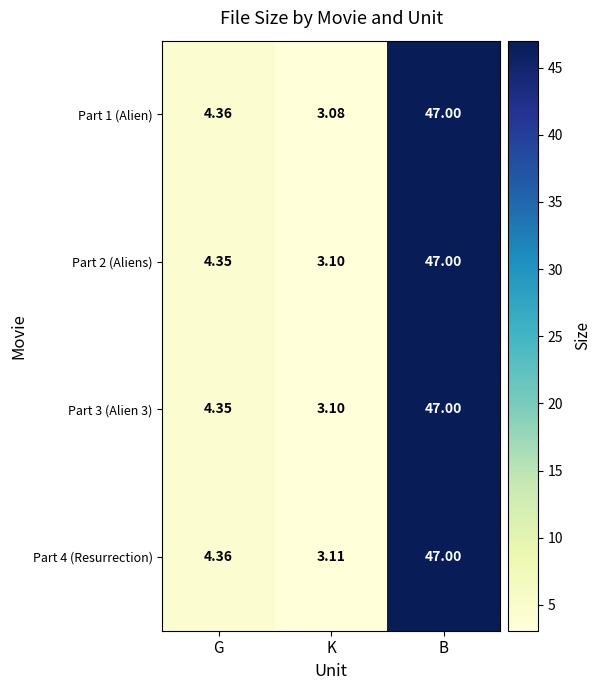

What is the total value across all series at B?

188.0